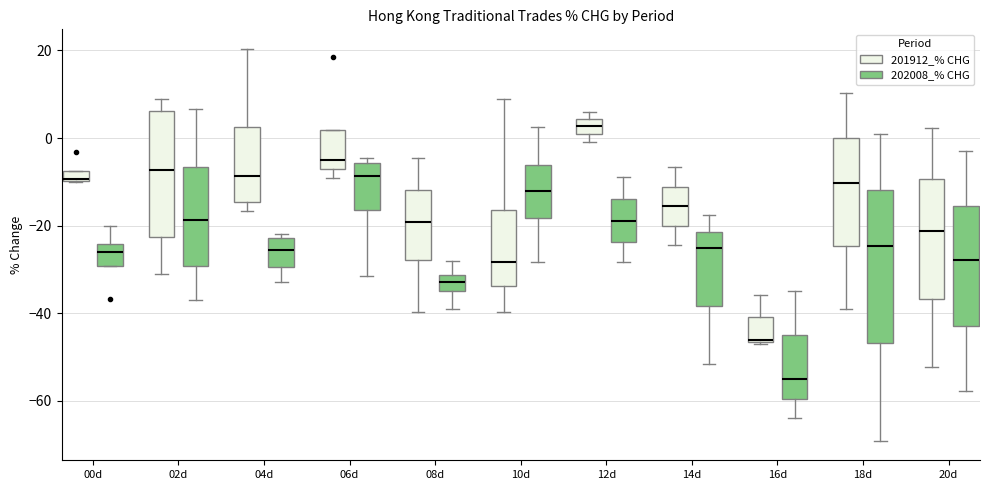

Where is the lower edge of the box for 18d (202008_% CHG) on the y-axis? The values are not printed on the chart, so give them approximately, as read against the axis.

-46